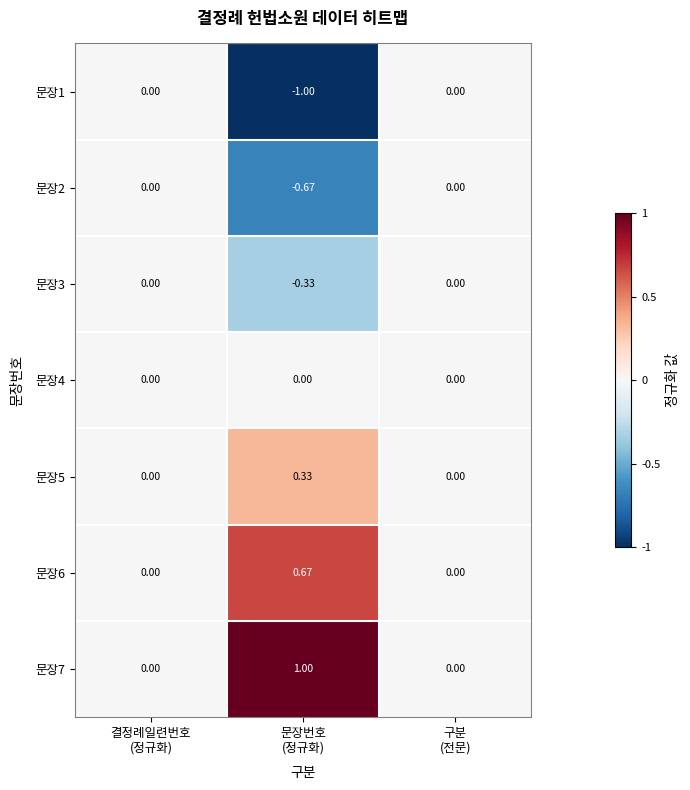

How many distinct data groups are displayed?

7